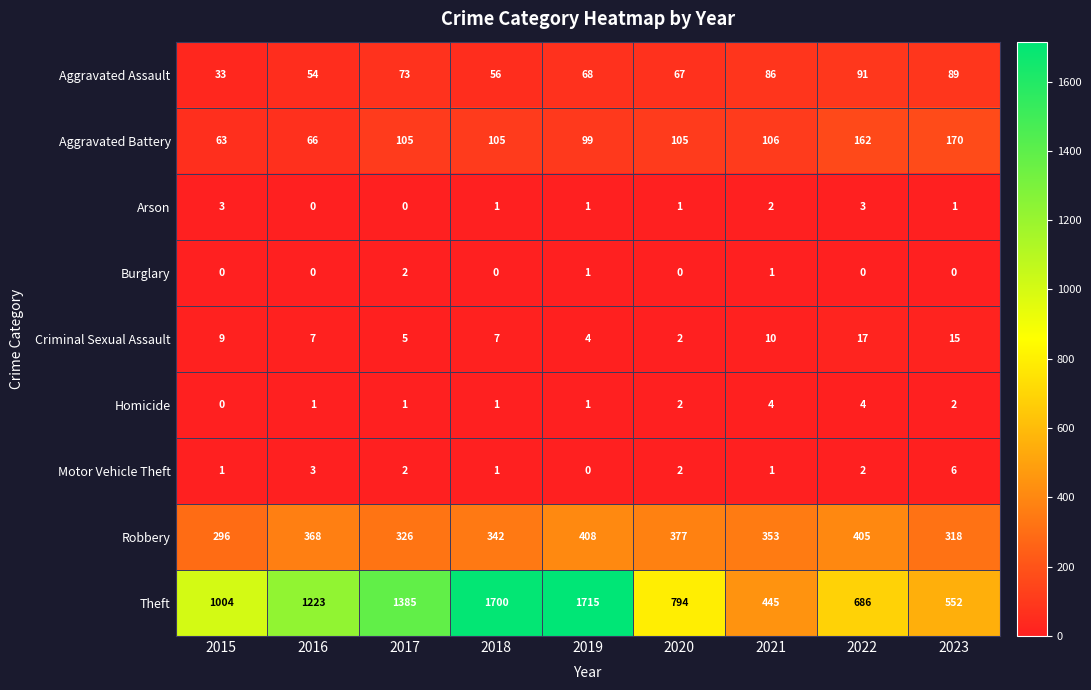

True or false: Criminal Sexual Assault has a value of 8 at 2022.

False